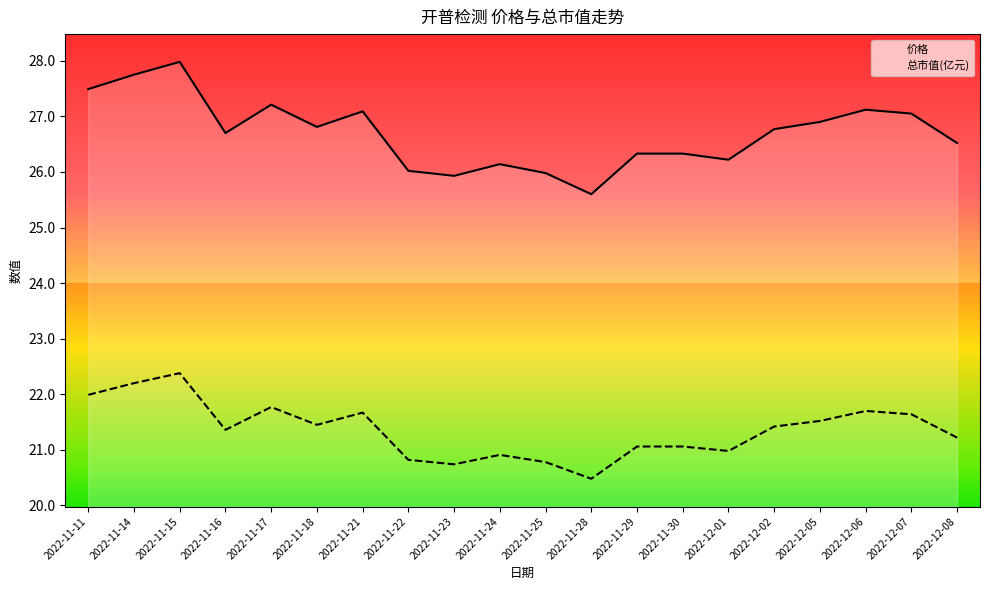

Which category has the lowest value in the 价格 series?

2022-11-28